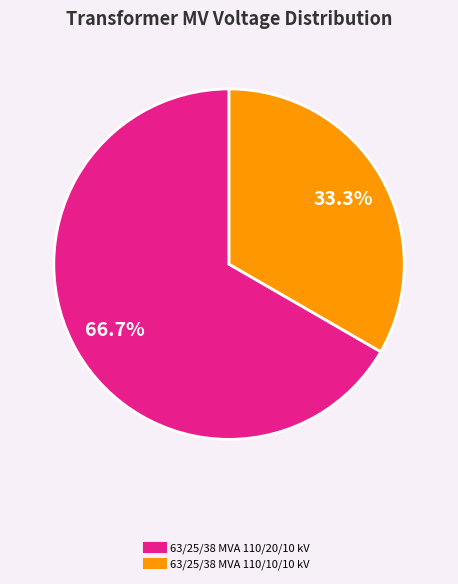

To the nearest percent, what is the average slice percentage?

50%